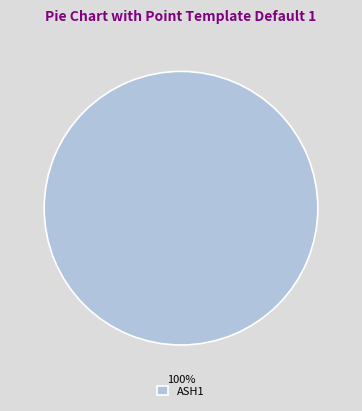

Is there any slice that represents more than half of the pie?

Yes